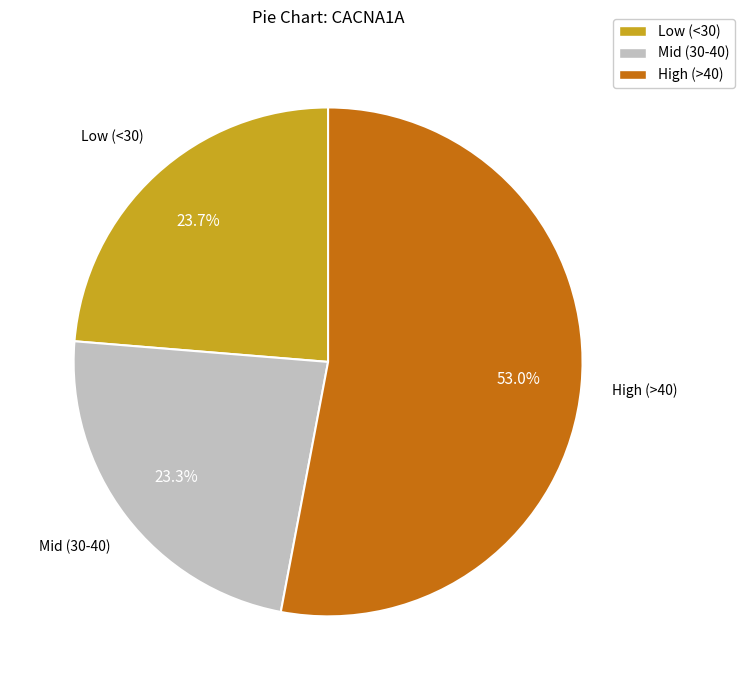

What portion of the pie excludes High (>40)?

47.0%